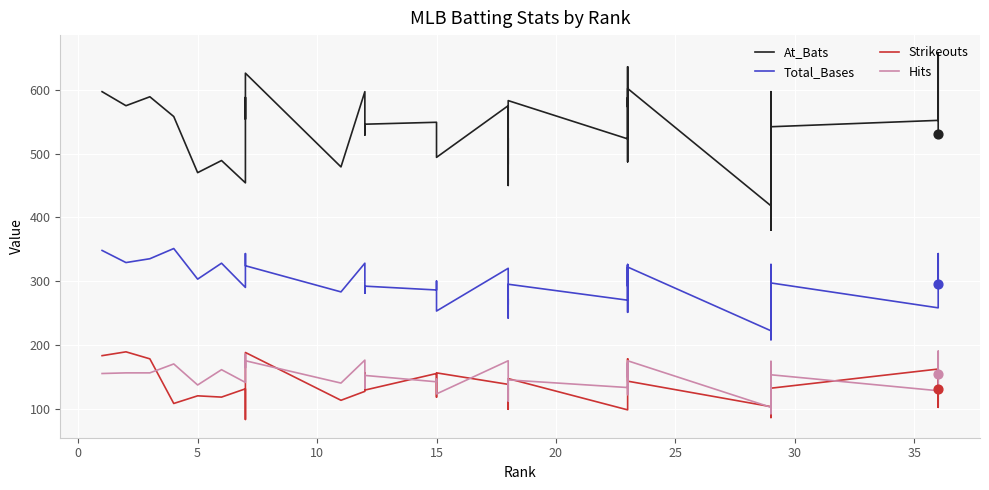

What are all the series names shown in the legend?

At_Bats, Total_Bases, Strikeouts, Hits